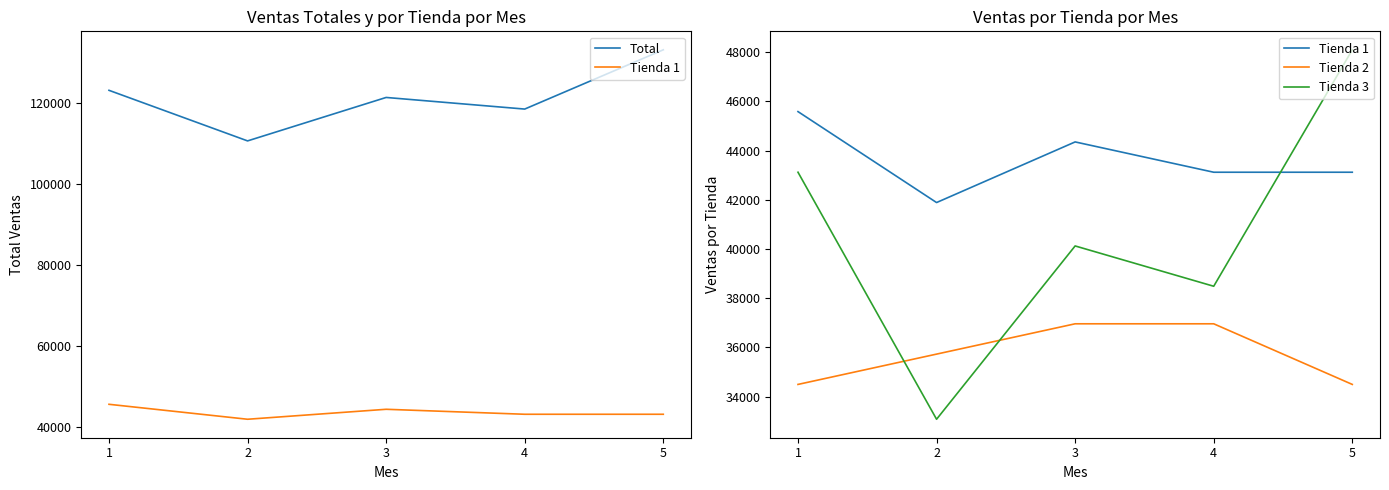

The Tienda 2 series shows 34493.5 at 5. True or false?

True